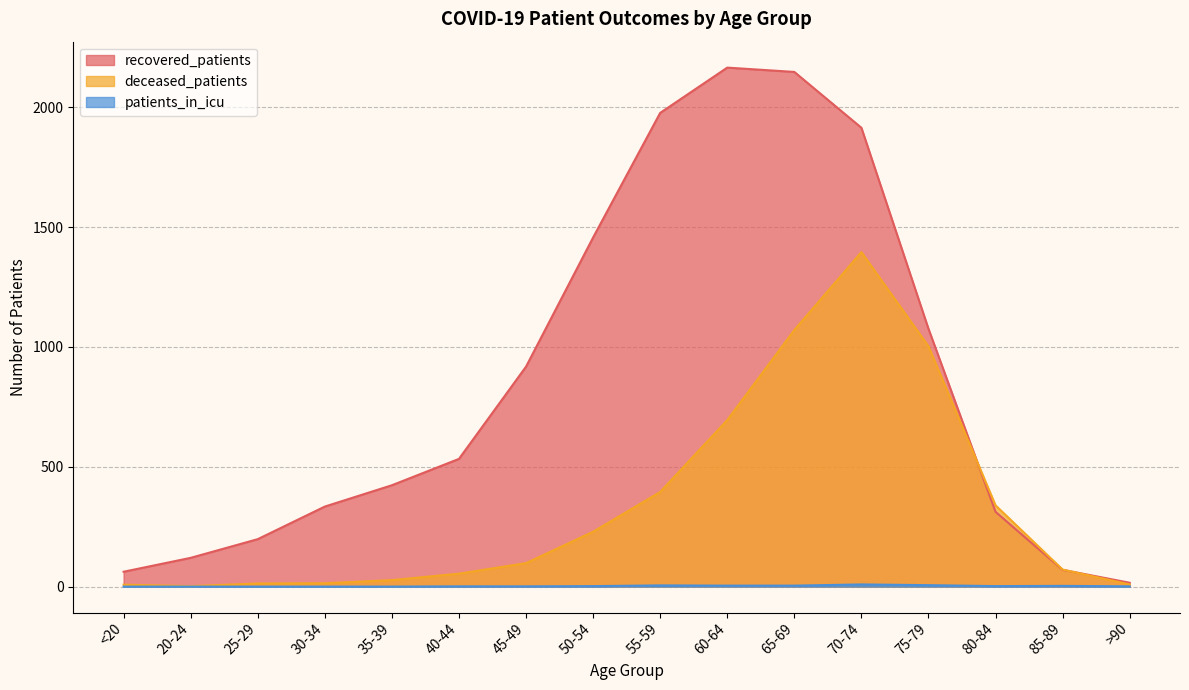

At which category does recovered_patients reach its first local peak?

60-64